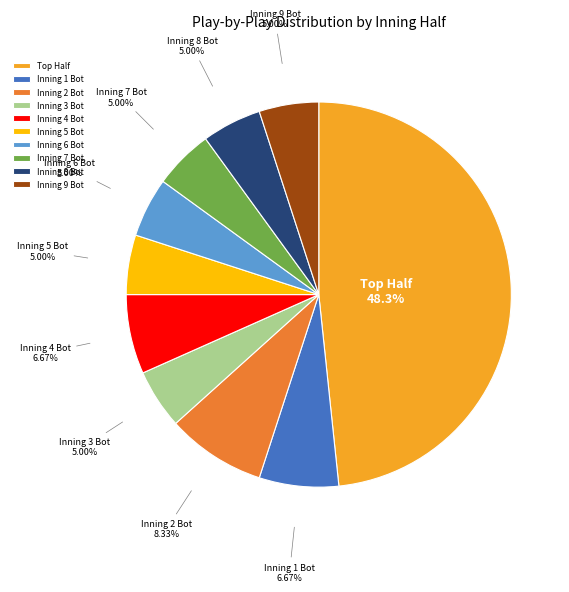

Which has a higher value, Inning 7 Bot or Inning 1 Bot?

Inning 1 Bot